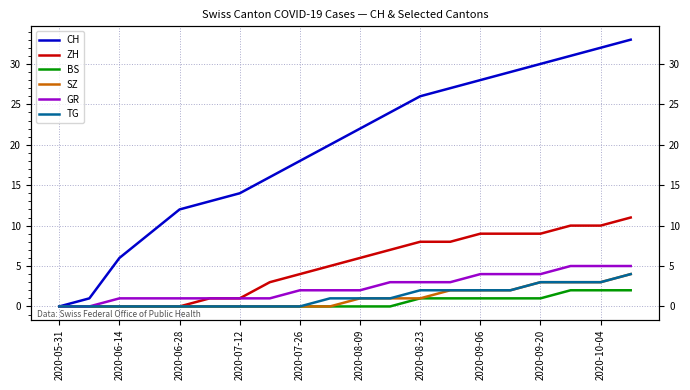

True or false: TG and SZ intersect in this chart.

False